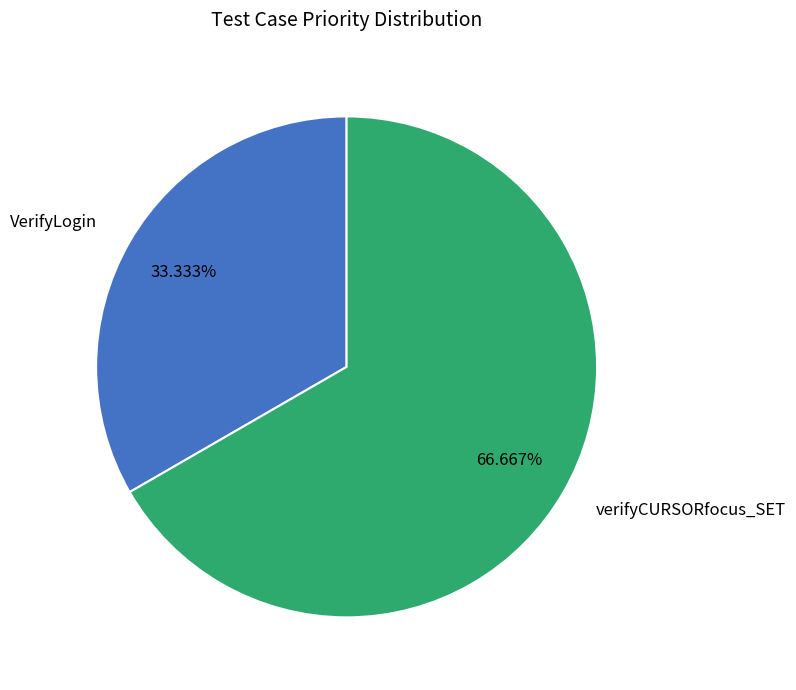

To the nearest percent, what is the average slice percentage?

50%